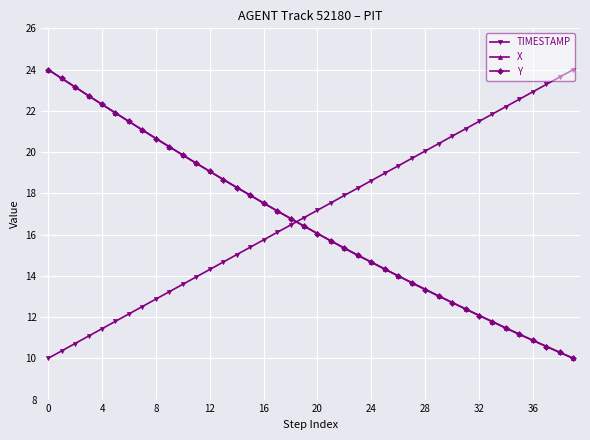

What is the smallest value displayed?

10.0